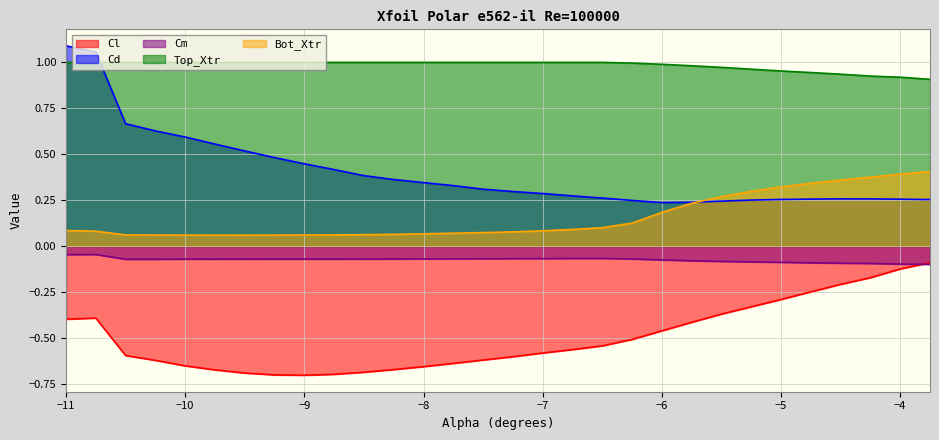

What is the difference between the maximum and minimum values in the Top_Xtr series?

0.1